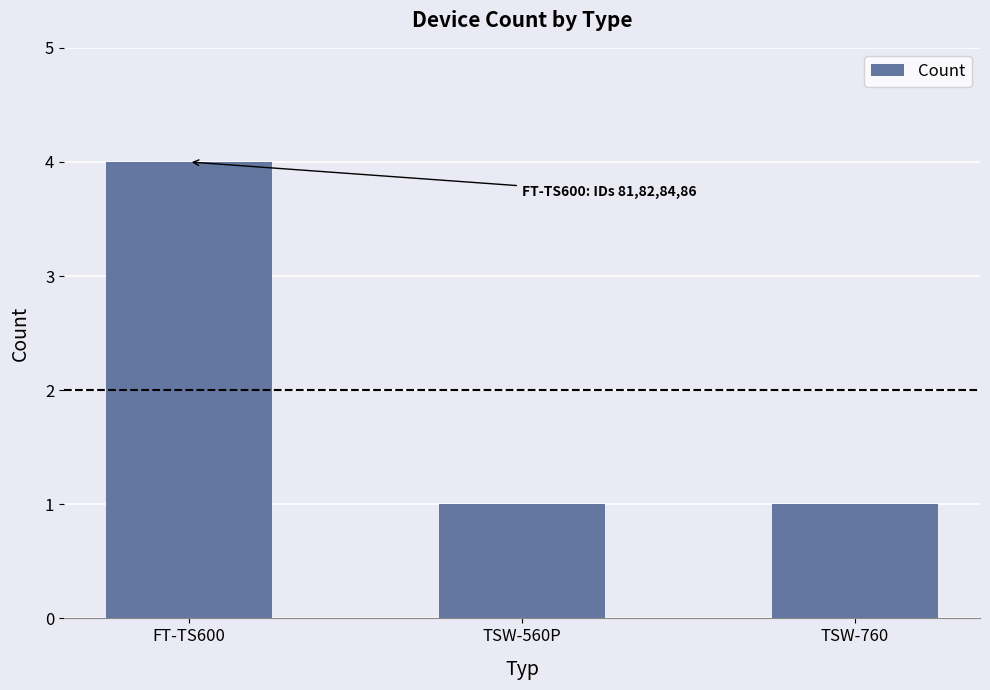

What is the greatest value displayed?

4